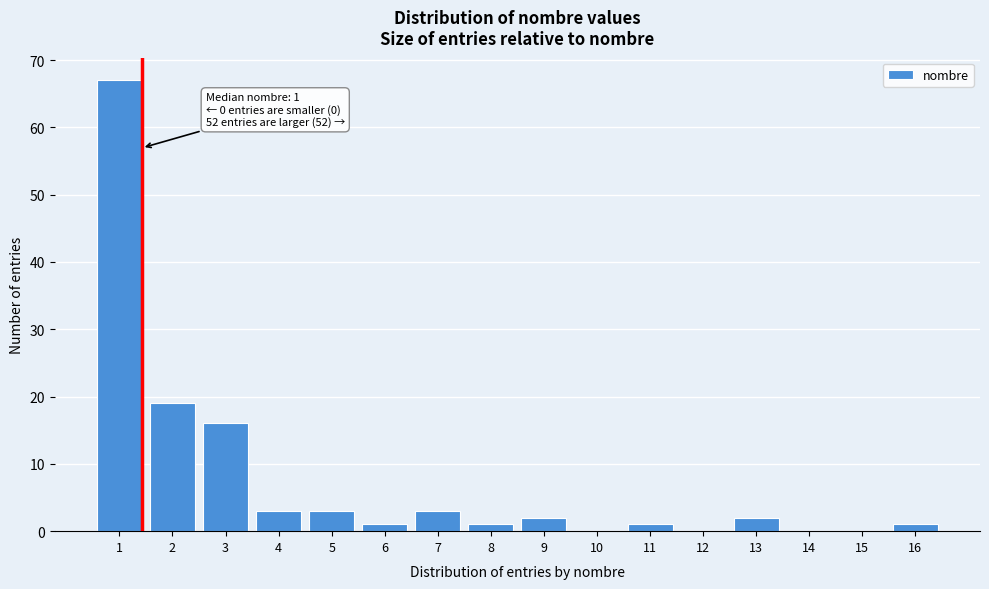

Reading left to right, list all the values displayed in this chart.

1=67	2=19	3=16	4=3	5=3	6=1	7=3	8=1	9=2	10=0	11=1	12=0	13=2	14=0	15=0	16=1